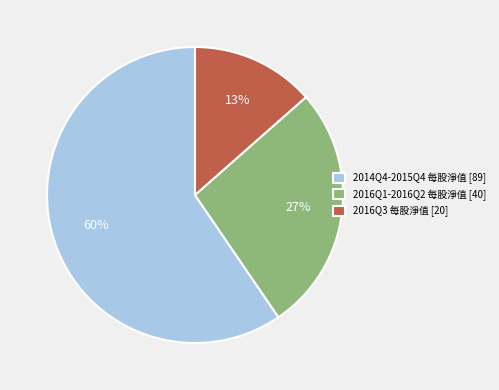

Combined, do 2016Q3 每股淨值 [20] and 2014Q4-2015Q4 每股淨值 [89] account for over 50%?

Yes